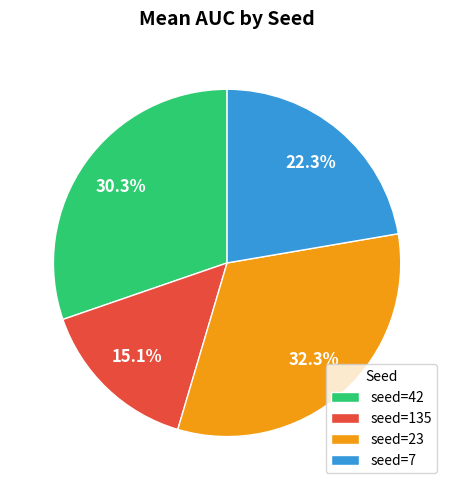

What percentage do seed=135 and seed=42 together represent?

45.4%